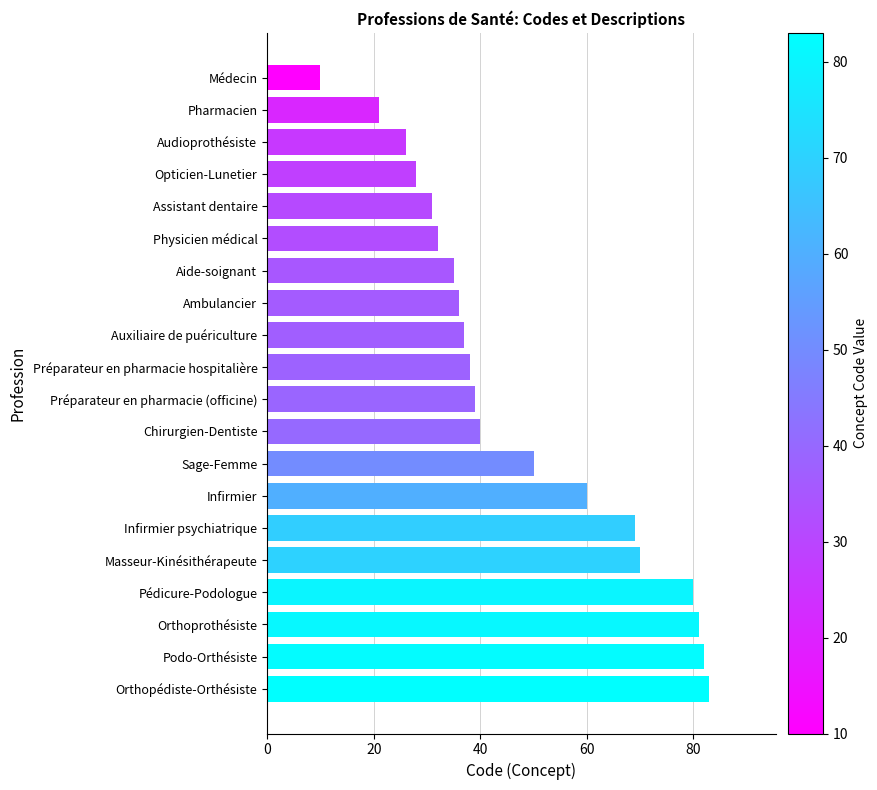

What is the greatest value displayed?

83